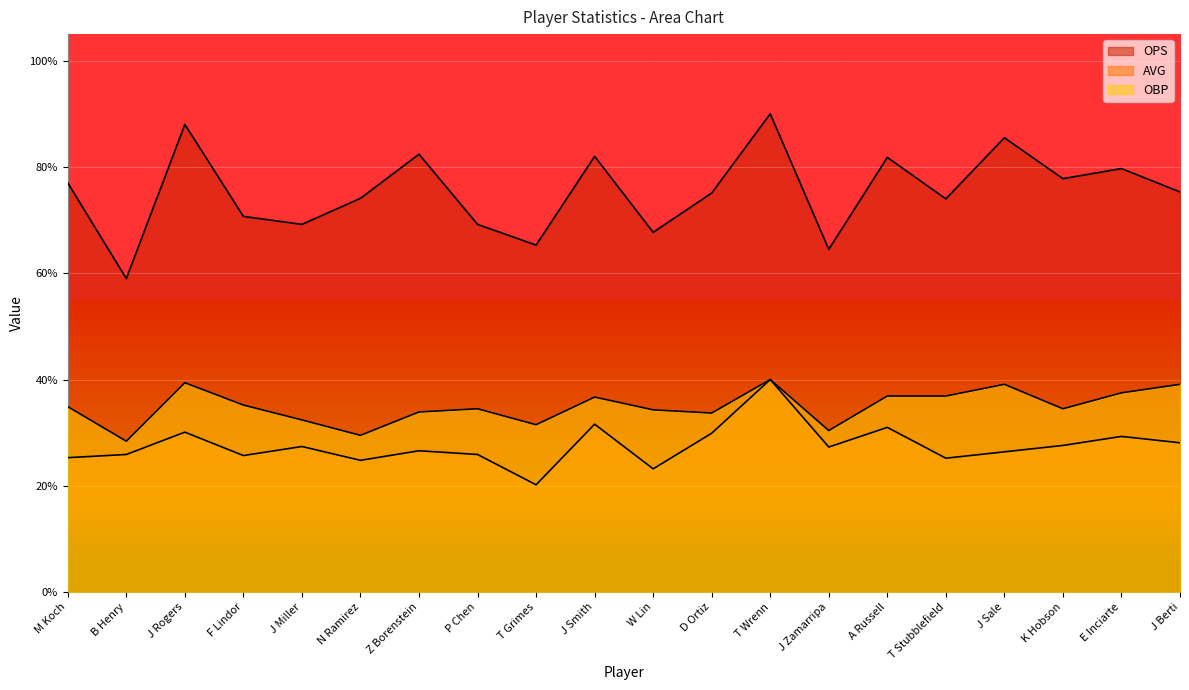

What are all the series names shown in the legend?

OPS, AVG, OBP